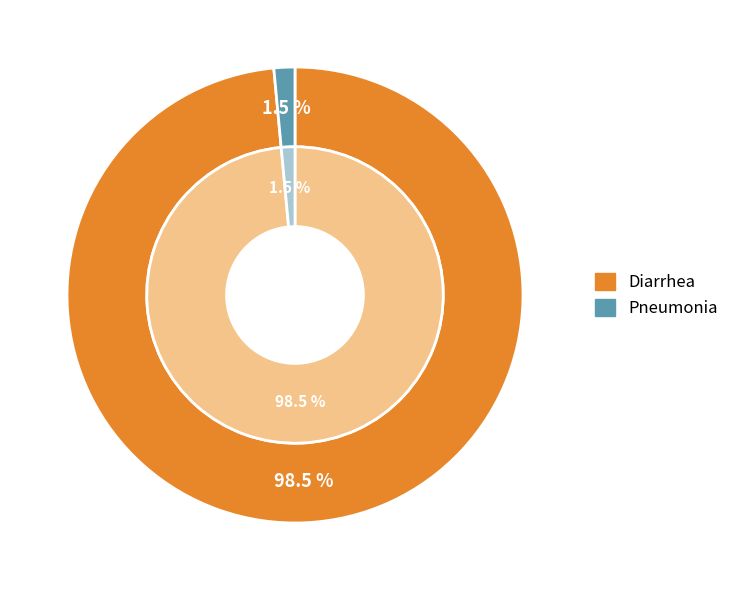

Does Diarrhea account for over 50% of the chart?

Yes